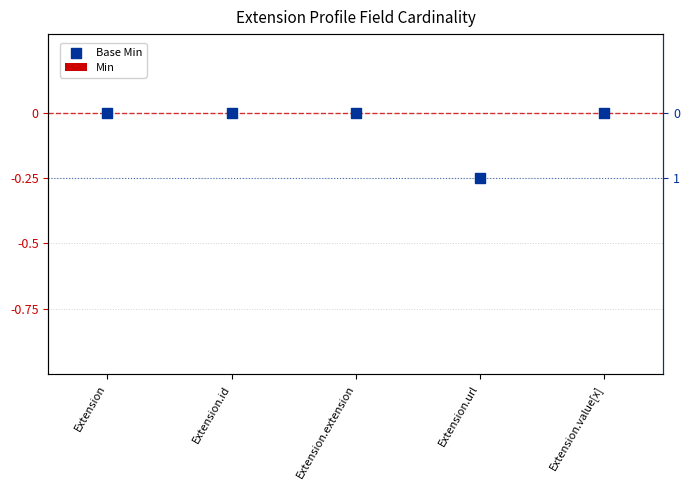

What is the total value across all series at Extension.url?

-0.2